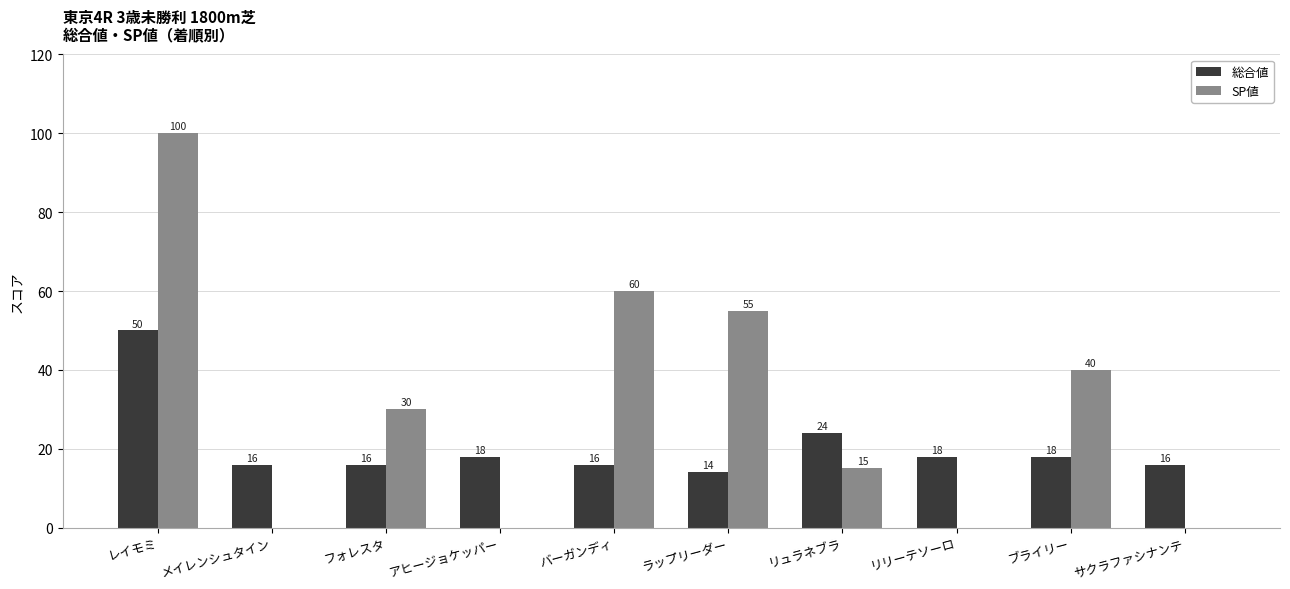

How many data points does each series have?

10